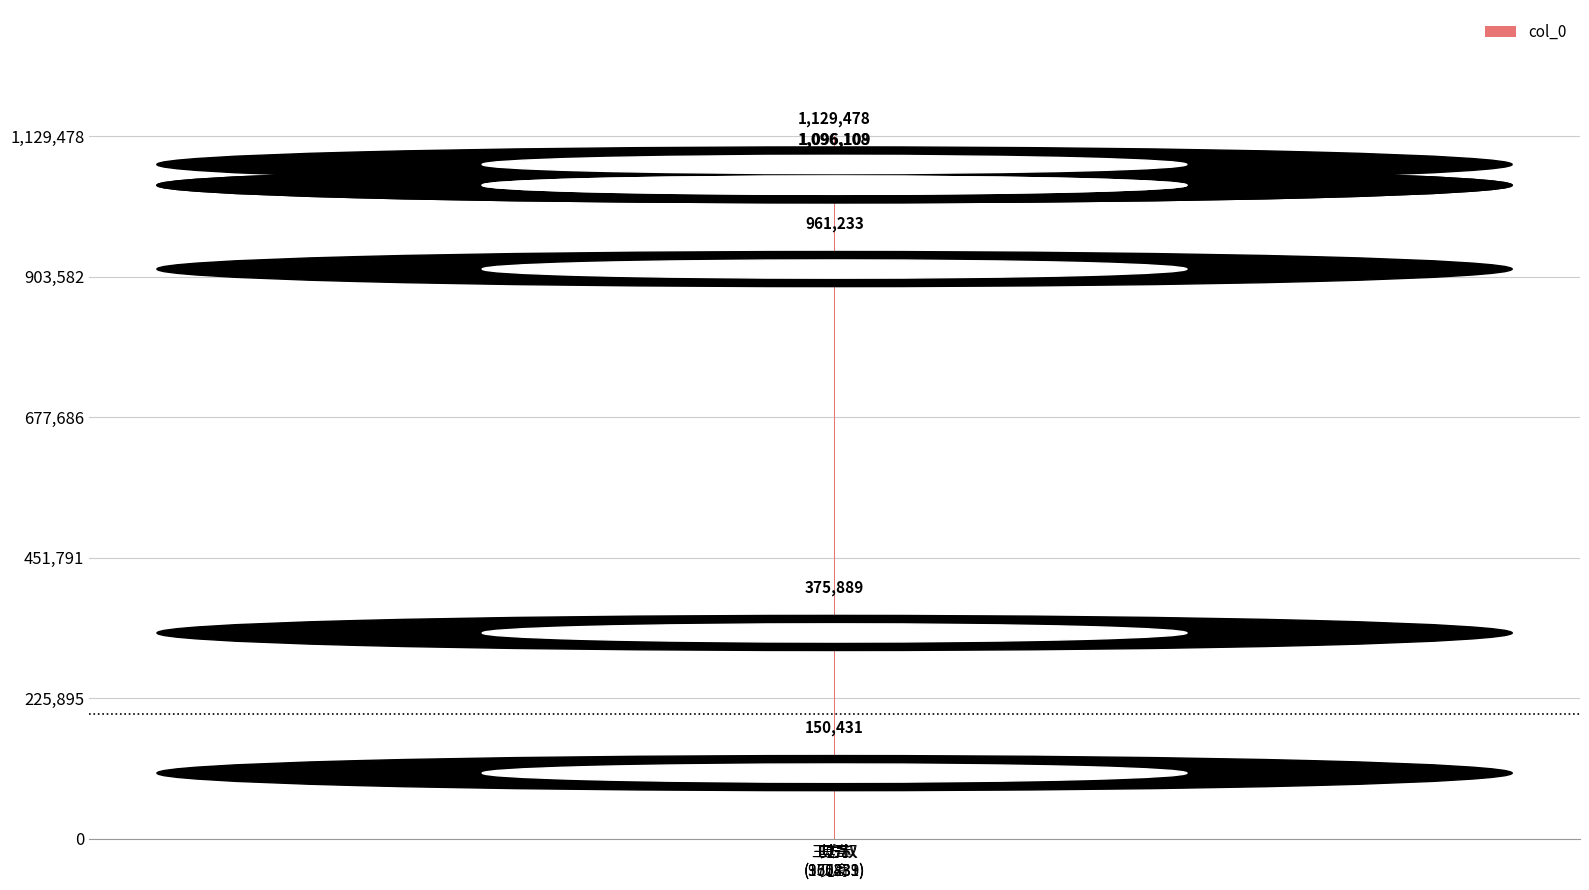

Which has a higher value, 其一
见寄 or 王方叔
(961233)?

其一
见寄